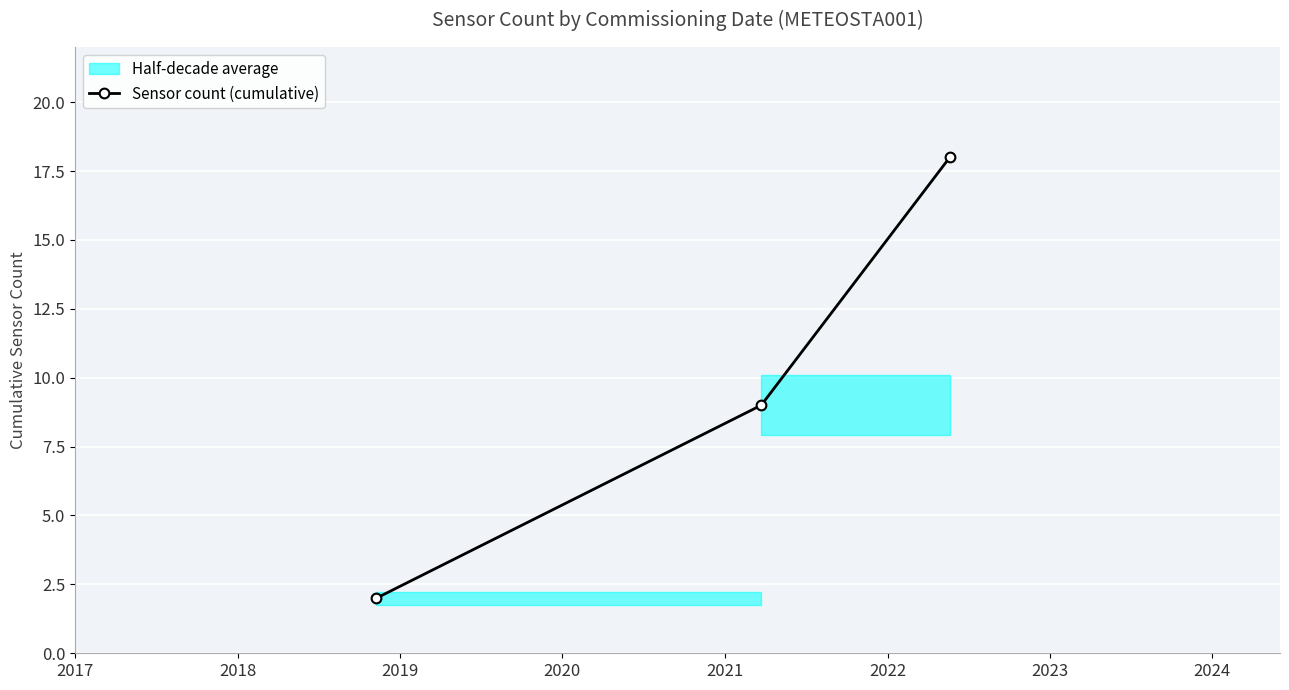

What is the value of the Sensor count (cumulative) point at the 3rd from the left?

18